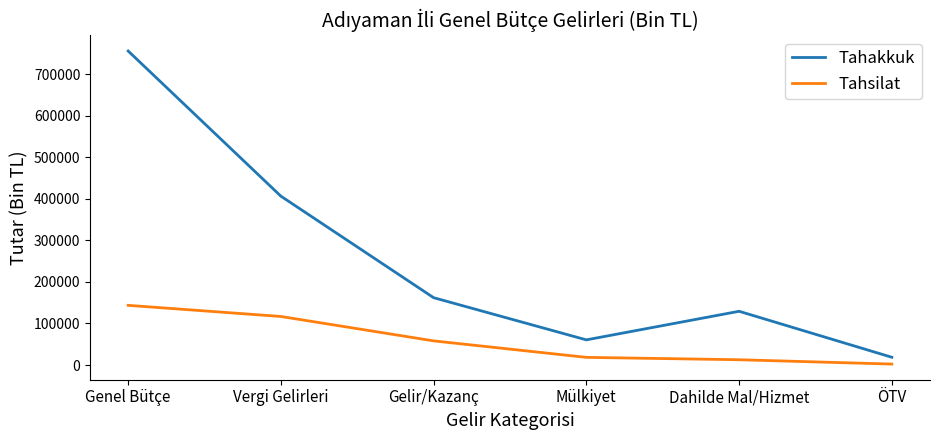

Rank the series at Dahilde Mal/Hizmet from highest to lowest value.

Tahakkuk, Tahsilat